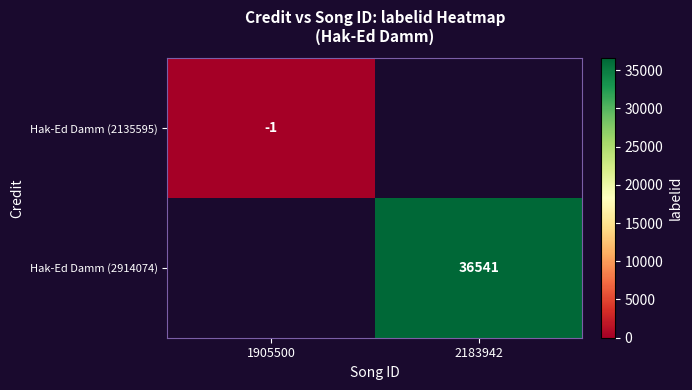

At which category does the chart reach its minimum across all series?

1905500